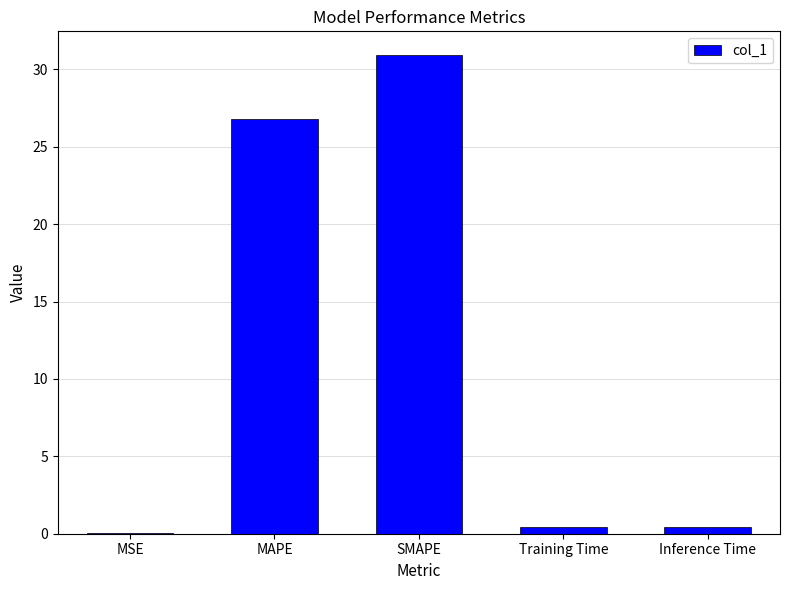

The chart shows a value of 7.7 at SMAPE. True or false?

False